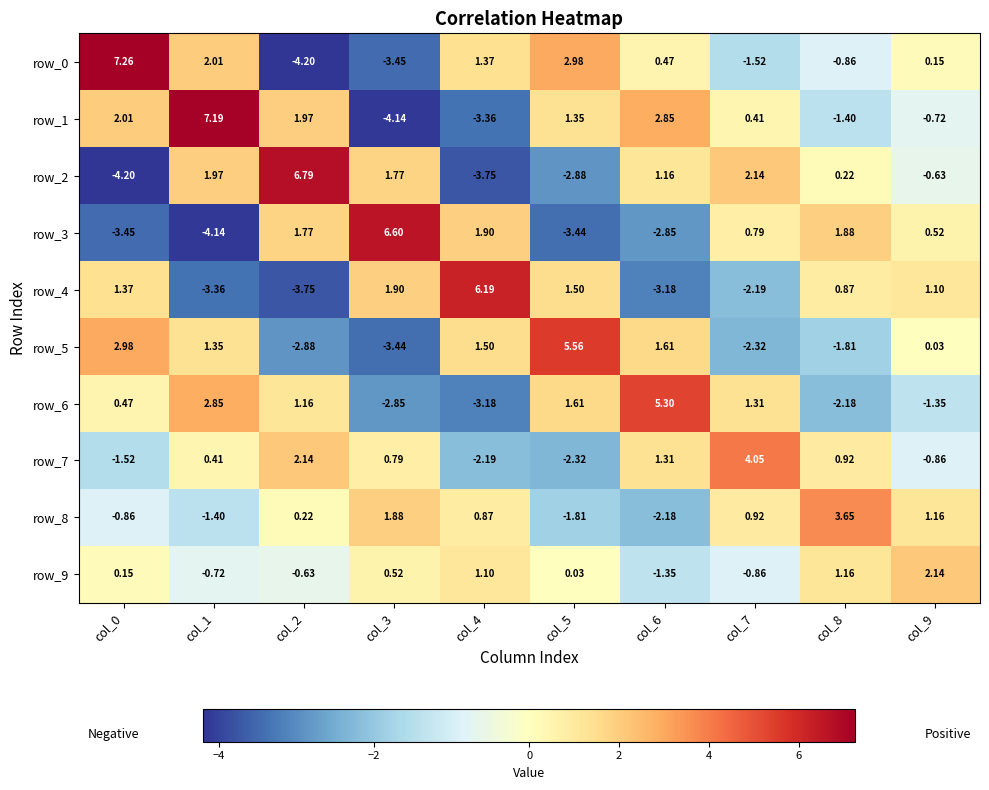

The row_4 series shows 1.5 at col_5. True or false?

True